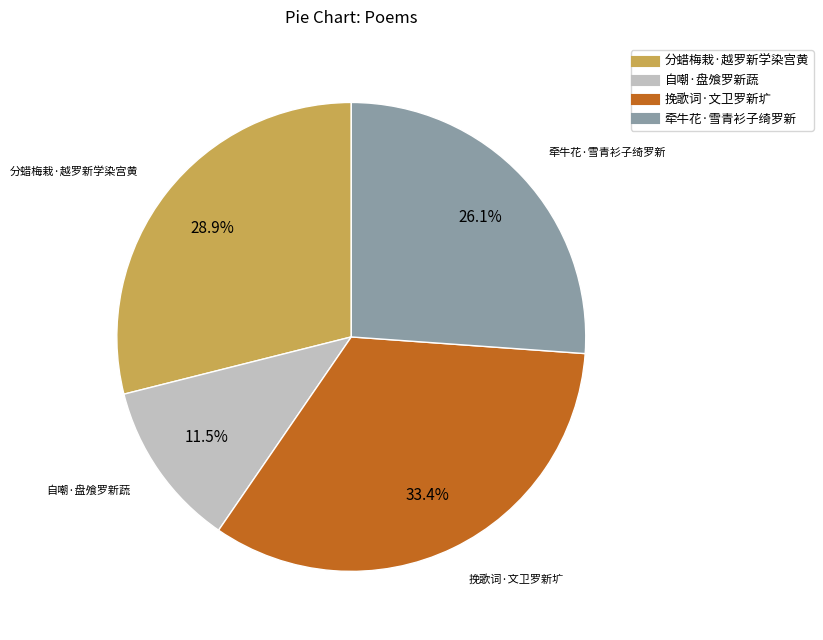

Is there any slice that represents more than half of the pie?

No